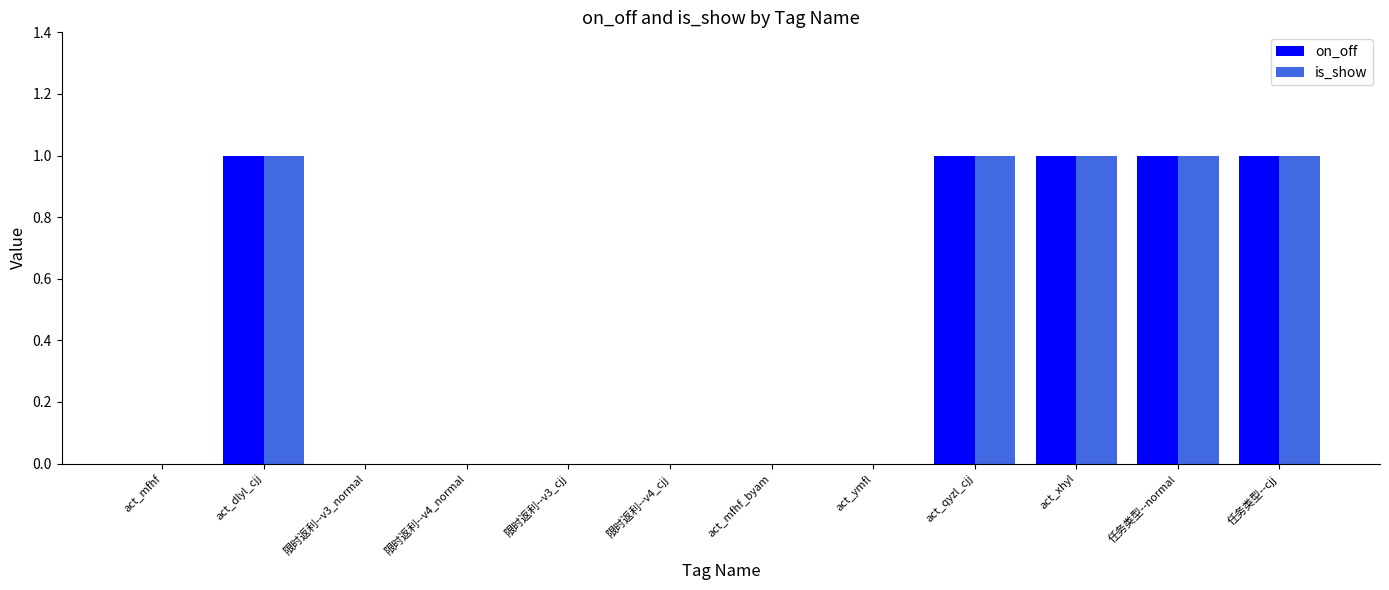

How many groups of bars are there?

12